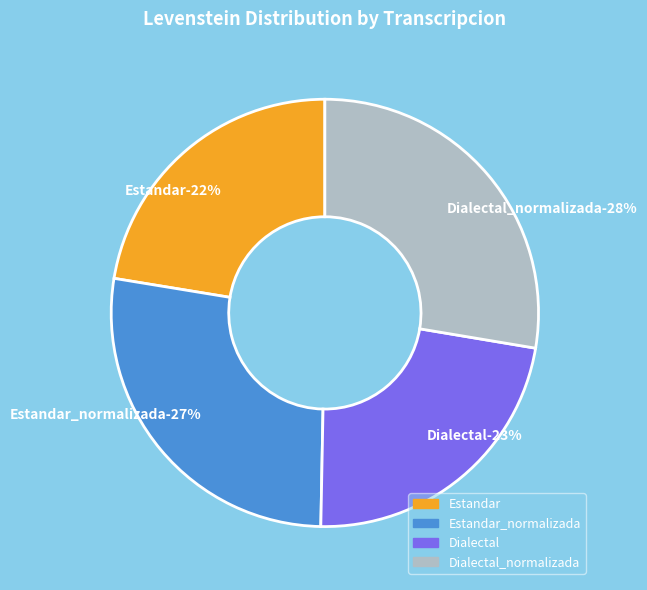

Does any single category account for the majority?

No